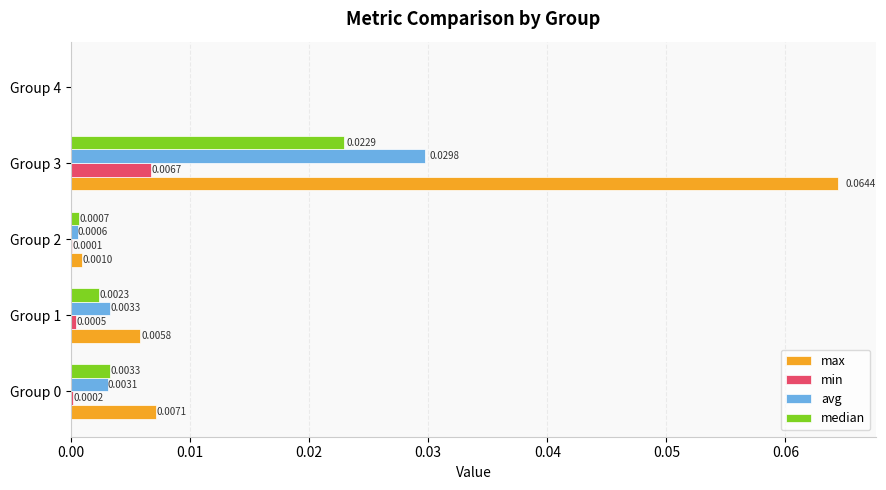

Is the value of min at Group 4 greater than the value of max at Group 2?

No